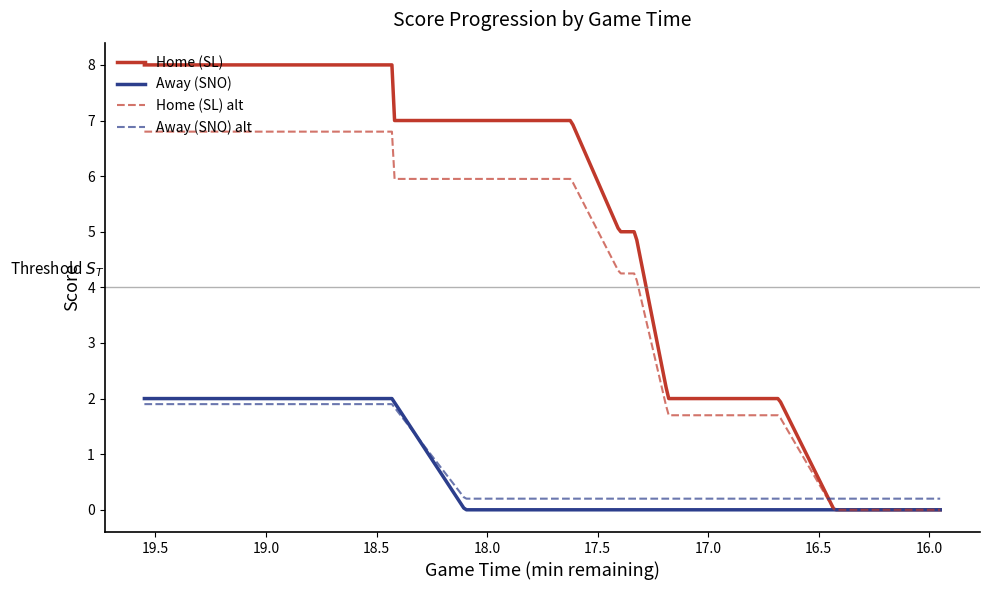

Between 1 and 16, which series saw the biggest shift?

Home